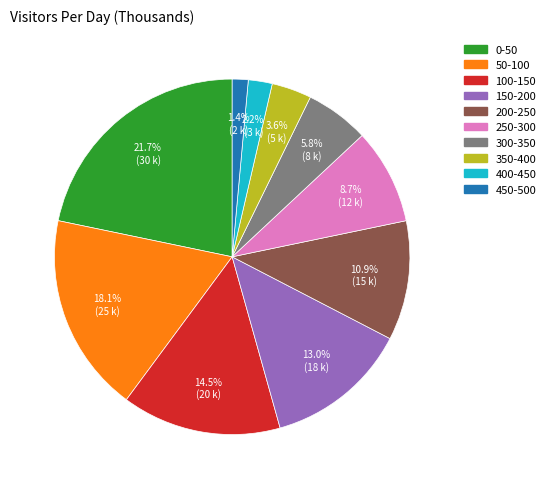

What is the smallest slice in the pie chart?

450-500